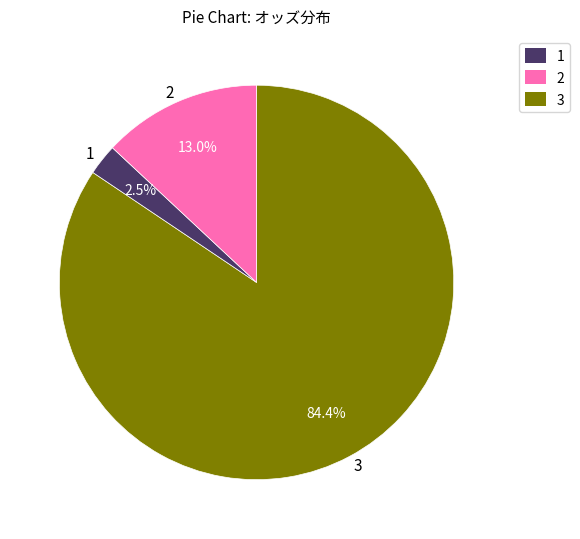

Rank the categories by value from lowest to highest.

1, 2, 3